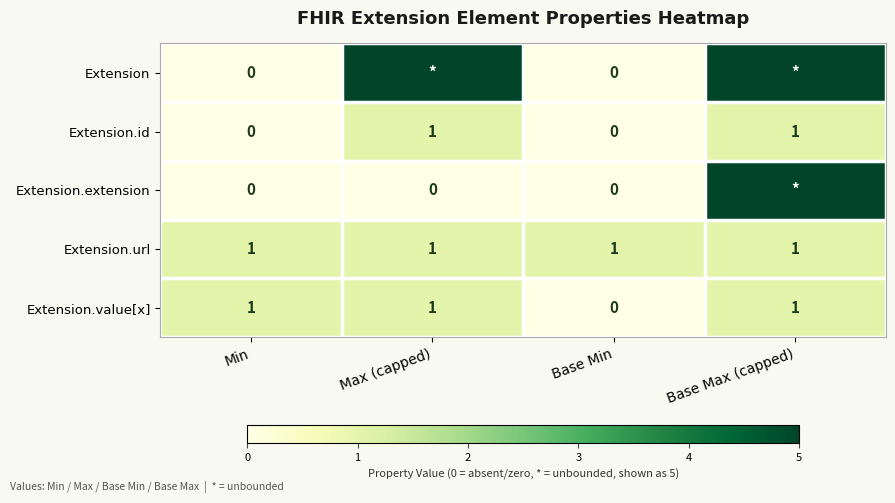

How many values in the Extension.value[x] series are below 1?

1